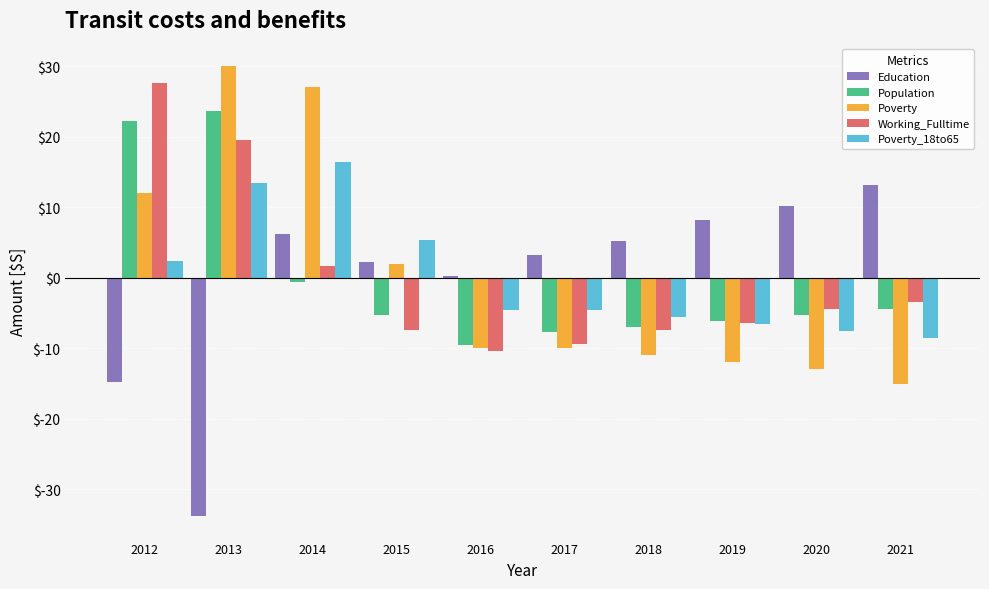

What is the sum of the Education values at 2021 and 2015?

15.4